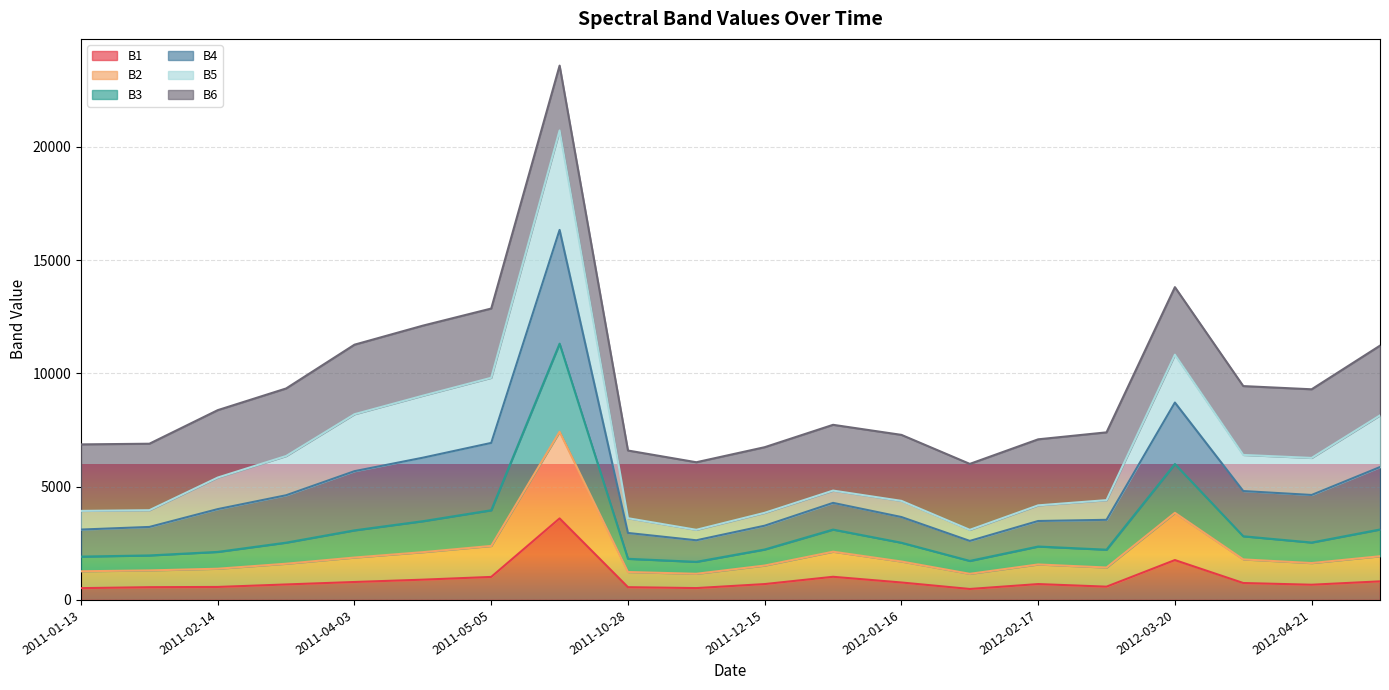

What is the maximum value for B1?

3599.2